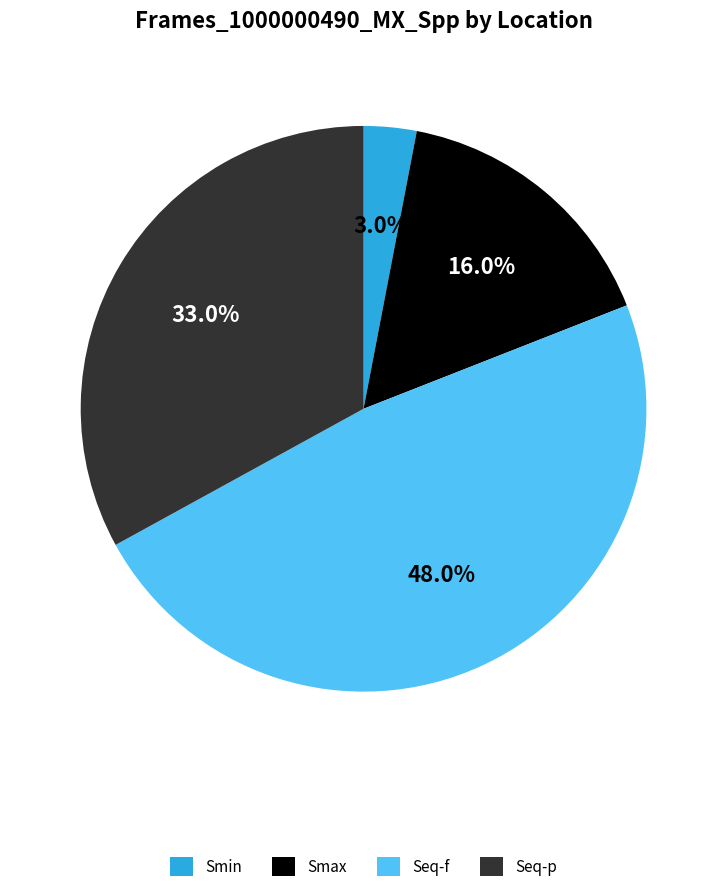

True or false: Seq-p accounts for 48% of the total.

False